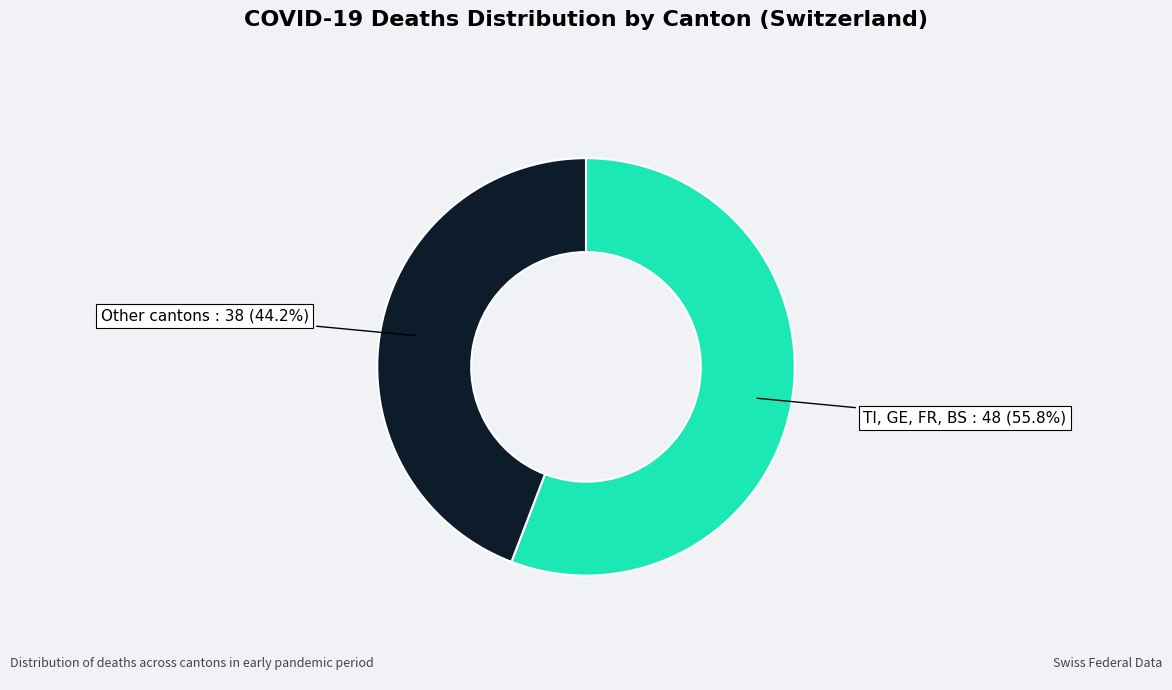

Do Other cantons and TI, GE, FR, BS together represent more than half of the pie?

Yes